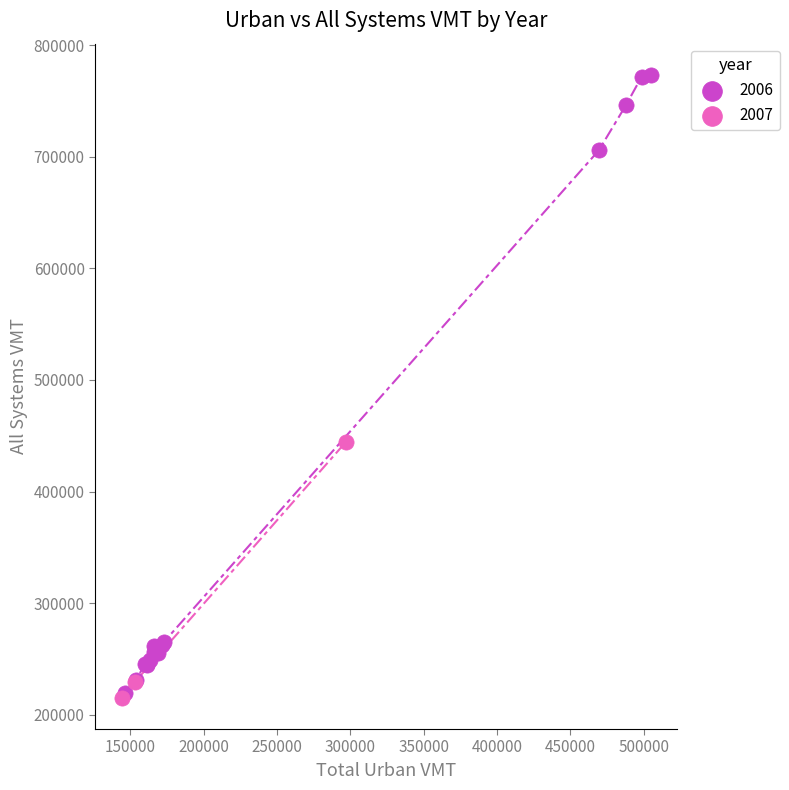

Which series contains the highest Y value?

2006